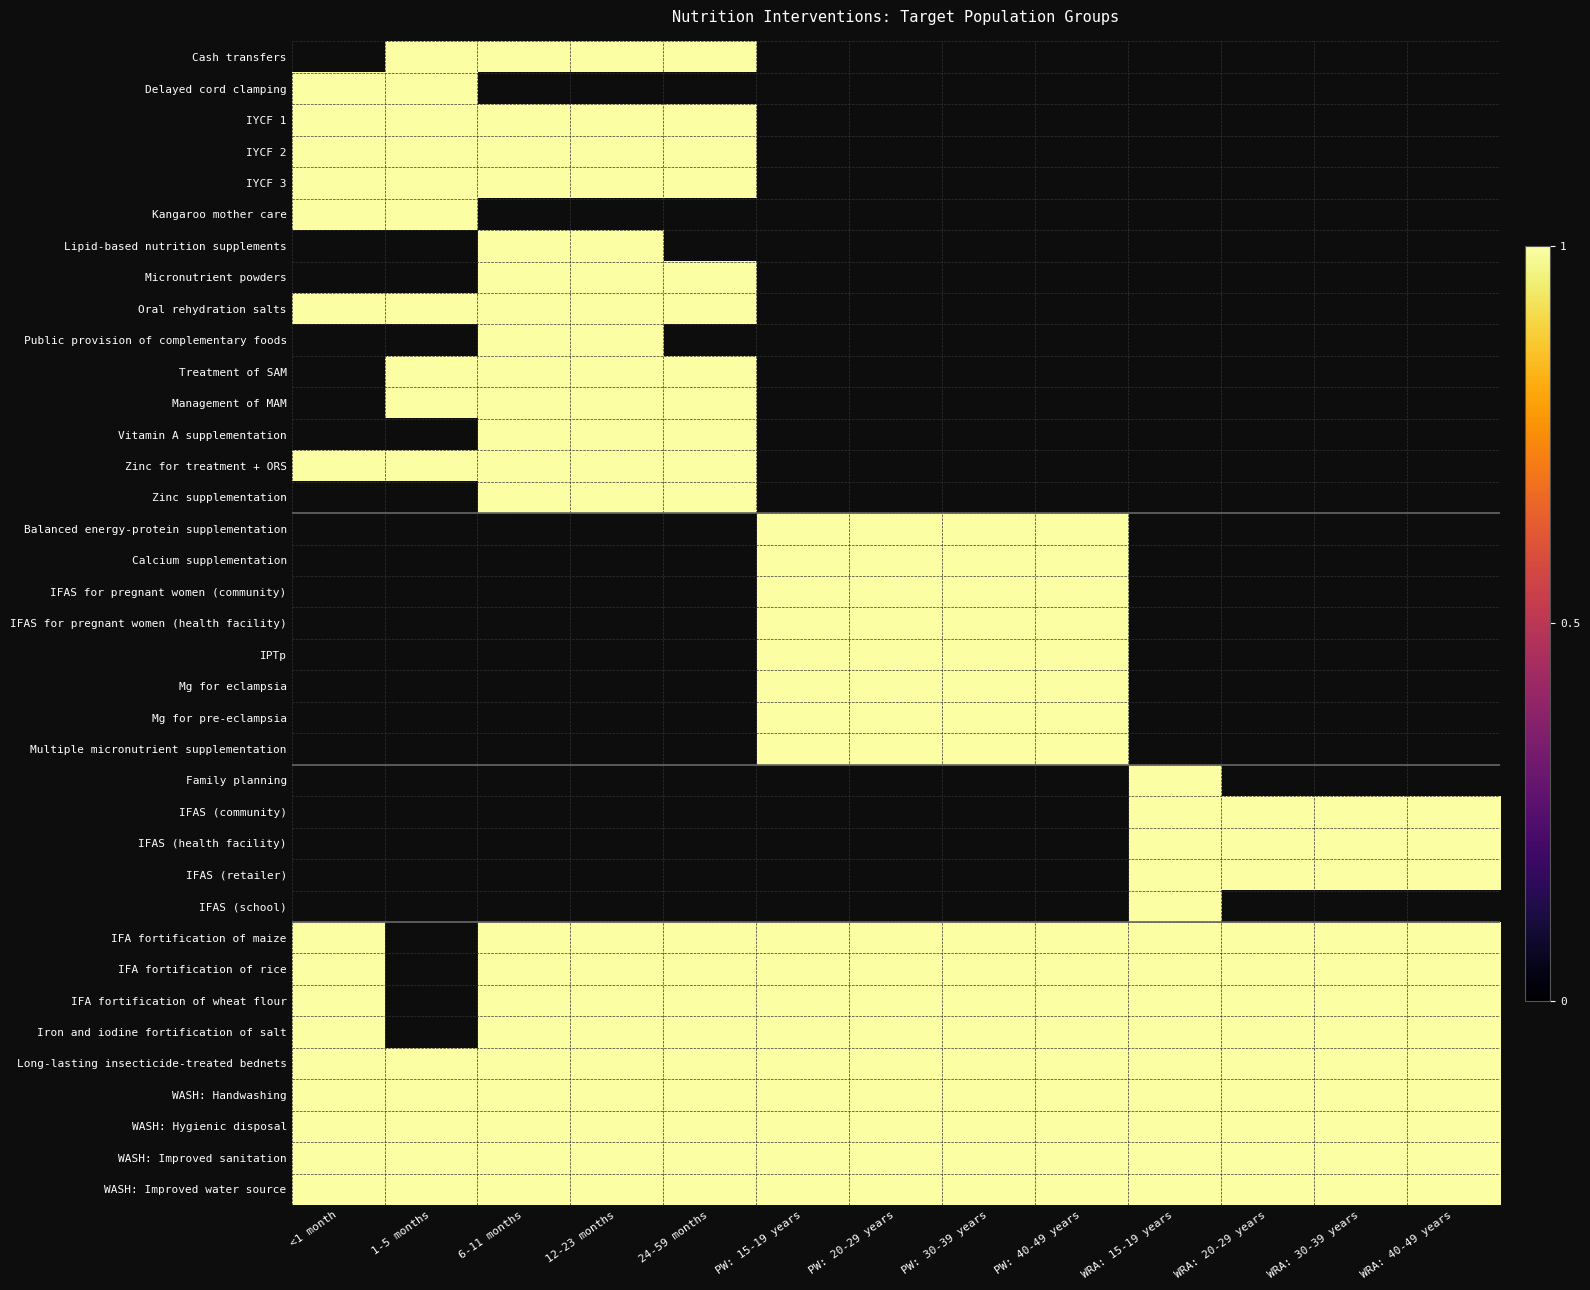

Rank the series at 6-11 months from highest to lowest value.

Cash transfers, IYCF 1, IYCF 2, IYCF 3, Lipid-based nutrition supplements, Micronutrient powders, Oral rehydration salts, Public provision of complementary foods, Treatment of SAM, Management of MAM, Vitamin A supplementation, Zinc for treatment + ORS, Zinc supplementation, IFA fortification of maize, IFA fortification of rice, IFA fortification of wheat flour, Iron and iodine fortification of salt, Long-lasting insecticide-treated bednets, WASH: Handwashing, WASH: Hygienic disposal, WASH: Improved sanitation, WASH: Improved water source, Delayed cord clamping, Kangaroo mother care, Balanced energy-protein supplementation, Calcium supplementation, IFAS for pregnant women (community), IFAS for pregnant women (health facility), IPTp, Mg for eclampsia, Mg for pre-eclampsia, Multiple micronutrient supplementation, Family planning, IFAS (community), IFAS (health facility), IFAS (retailer), IFAS (school)